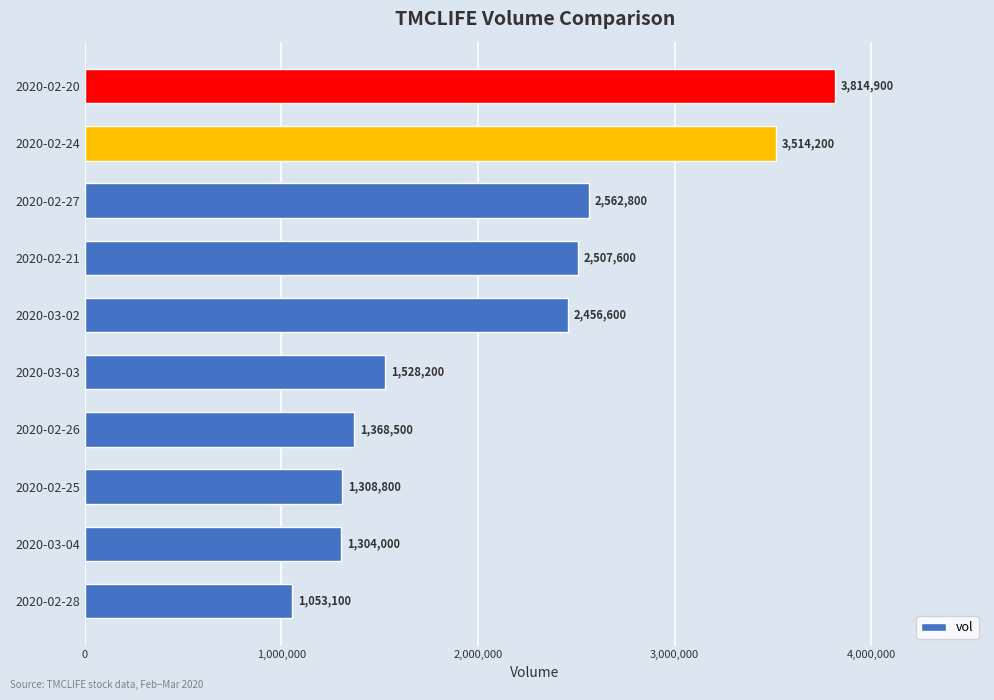

What is the difference between the second highest and minimum values?

2461100